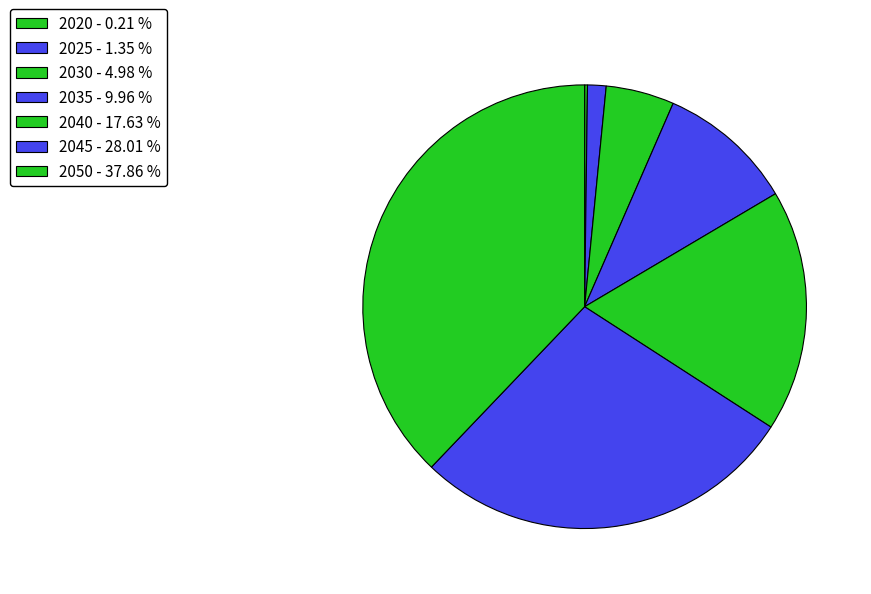

Is 2030 the majority of the pie?

No